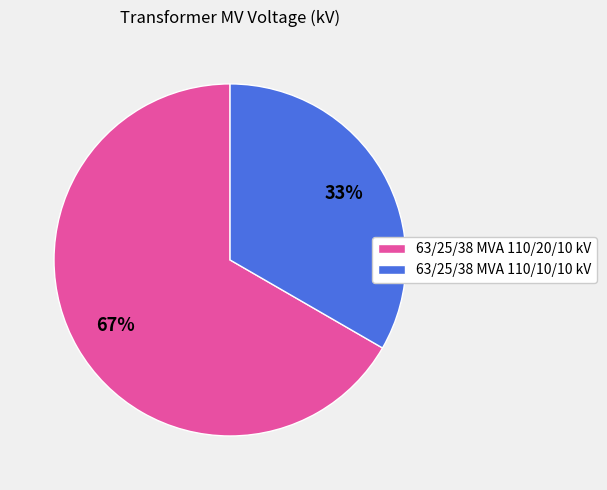

What is the majority slice?

63/25/38 MVA 110/20/10 kV